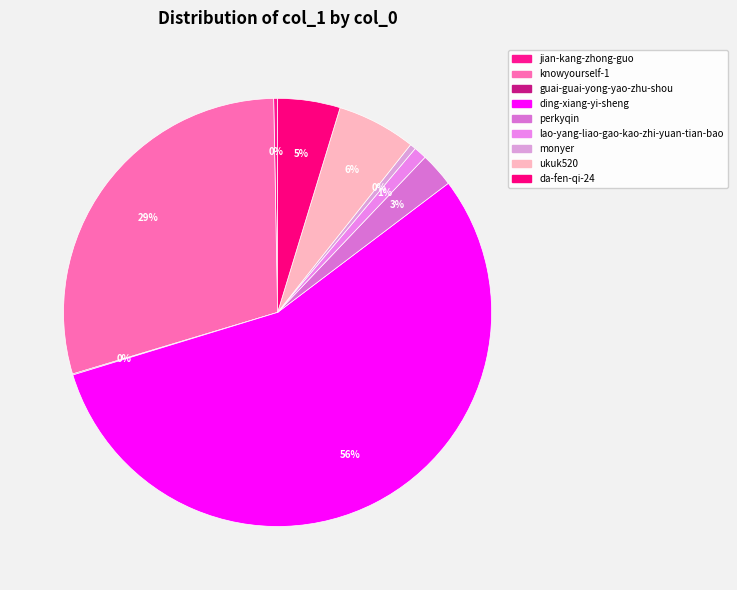

To the nearest percent, what is the average slice percentage?

11%